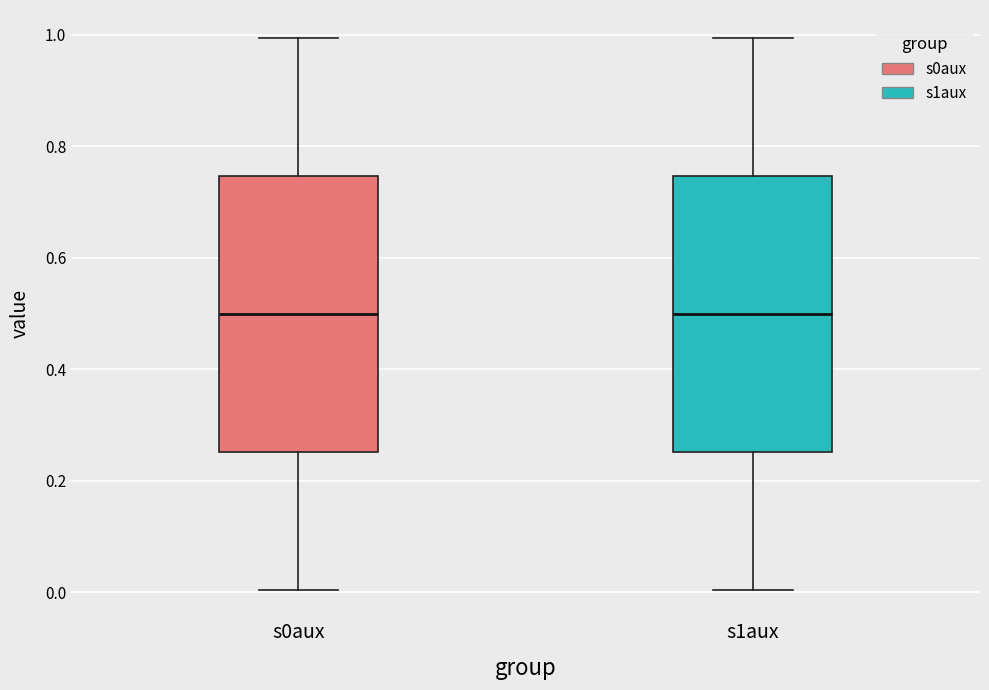

Where is the upper edge of the box for s1aux on the y-axis? The values are not printed on the chart, so give them approximately, as read against the axis.

0.74